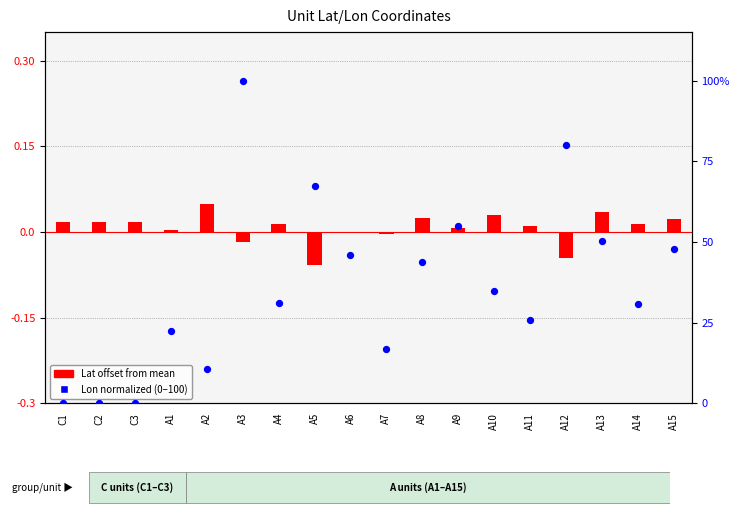

Which series has the largest Y range (max minus min)?

Lon normalized (0-100)